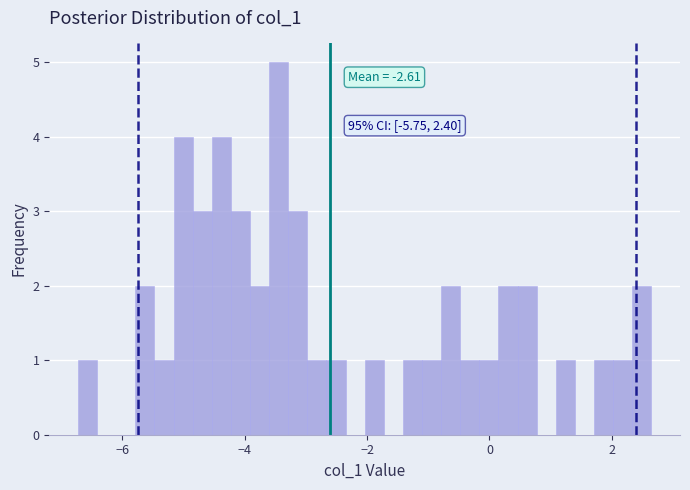

Around what value on the x-axis is the tallest bar? Give the approximate position of its centre, as read against the axis.

-3.4